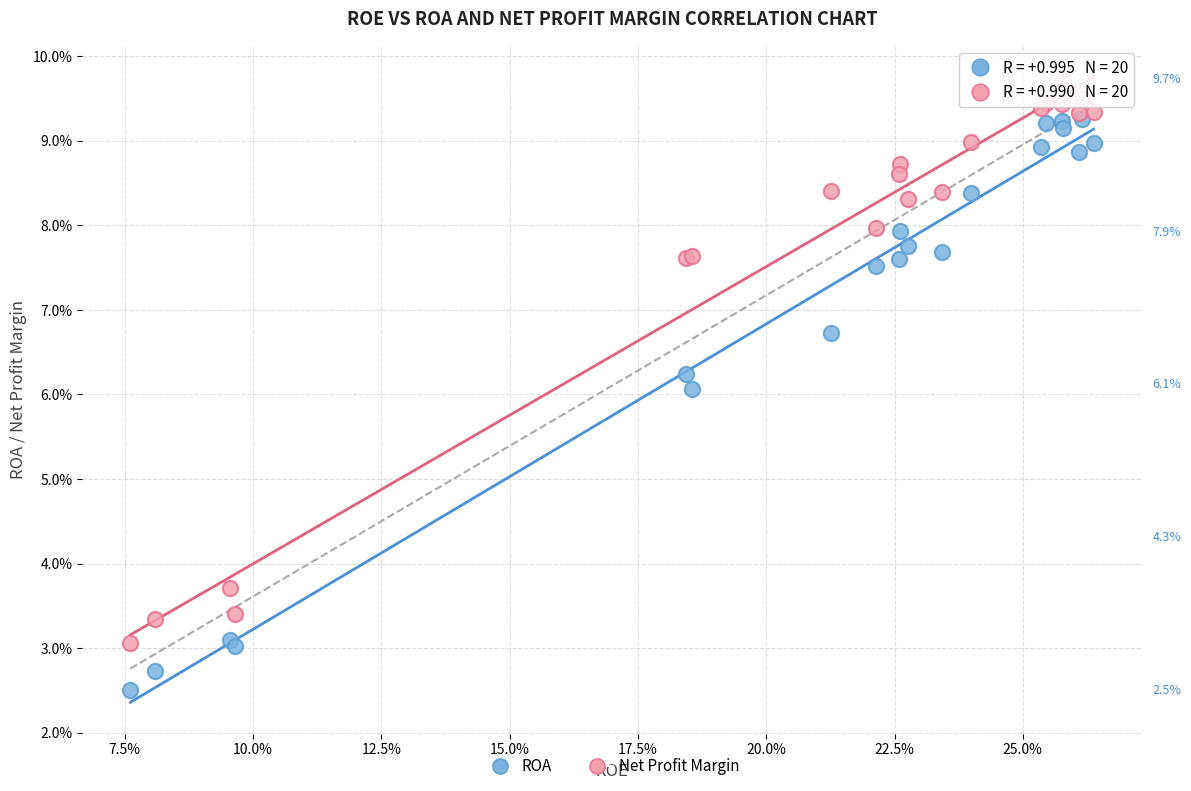

Which series reaches the maximum Y coordinate?

Net Profit Margin